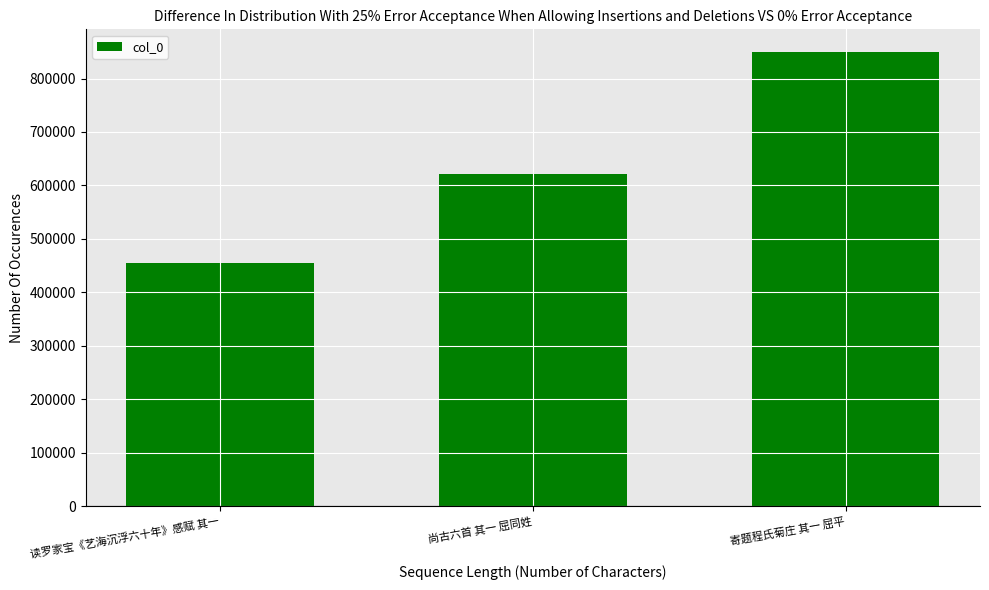

What is the label of the 3rd bar from the right?

读罗家宝《艺海沉浮六十年》感赋 其一